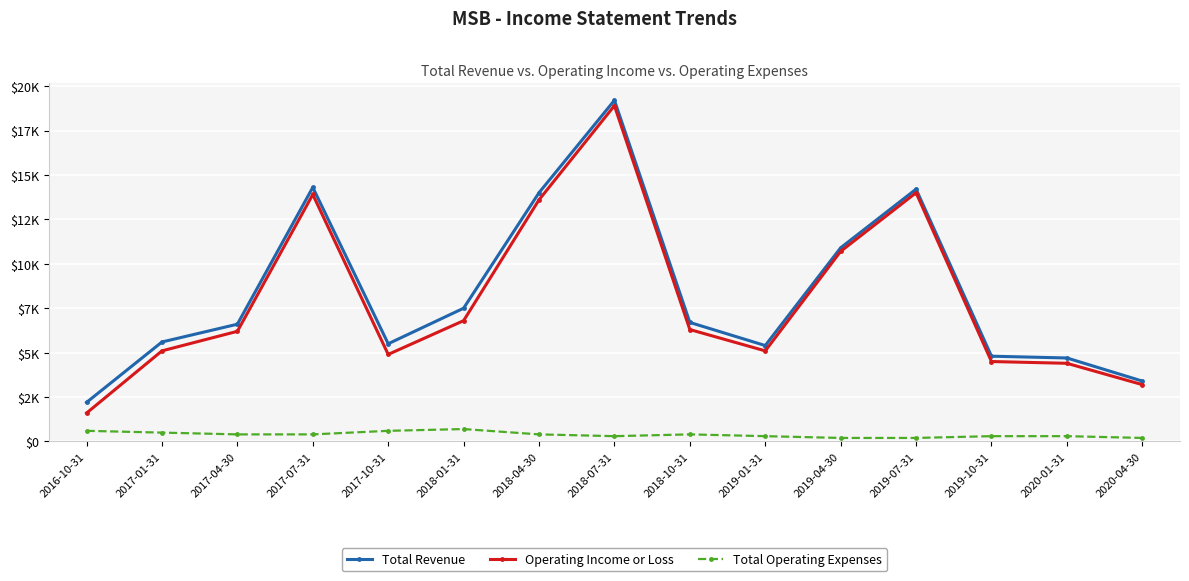

At which category is the sum across all series the highest?

2018-07-31